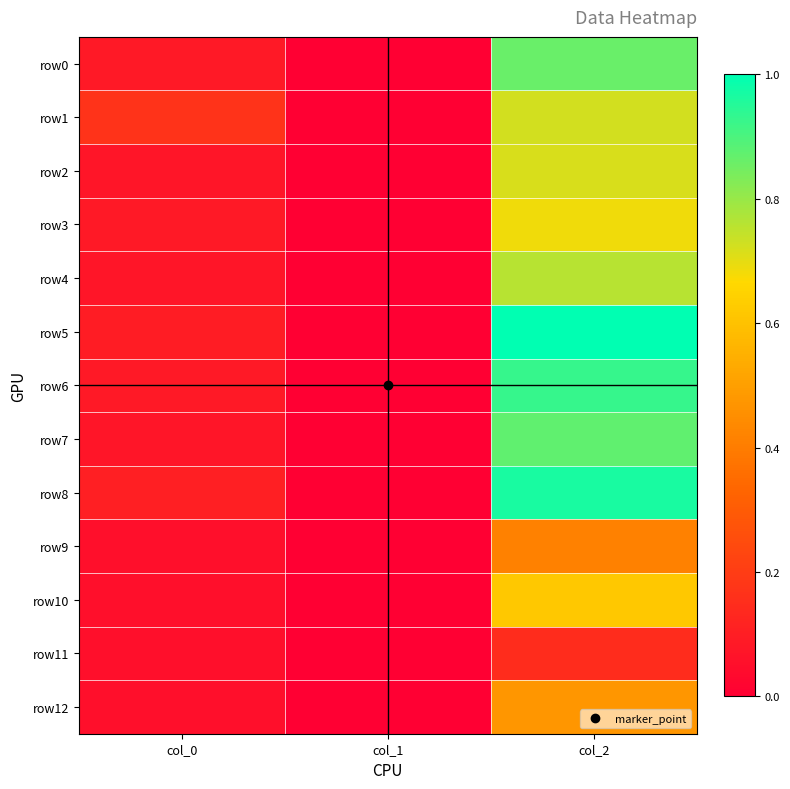

Which series has the largest total across all categories?

row5